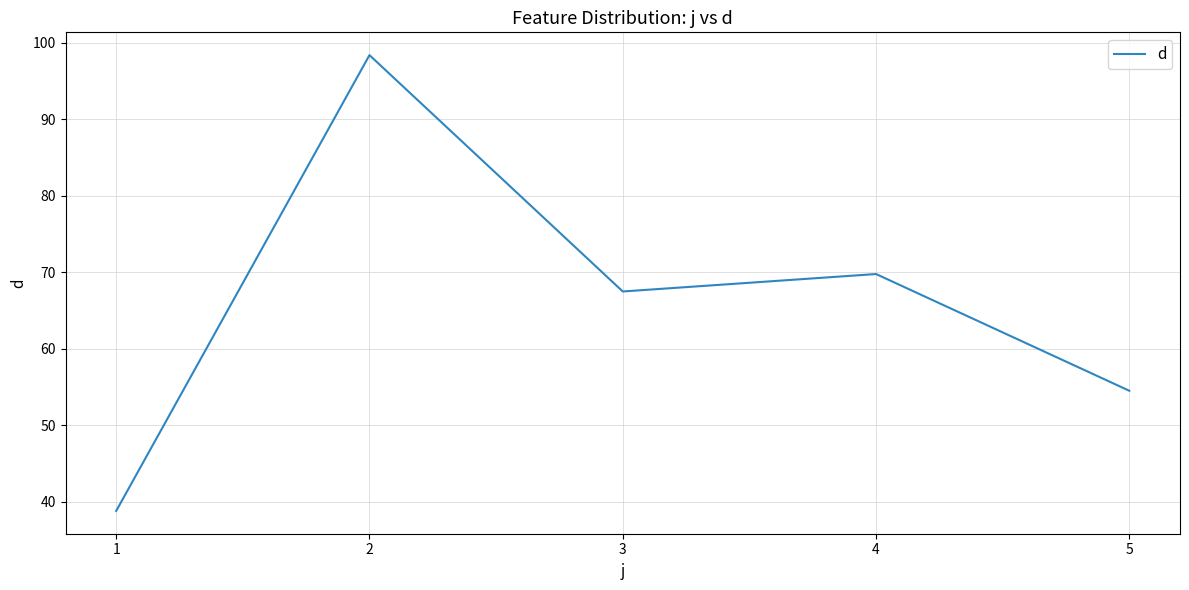

At which label does the data first exceed 67?

2